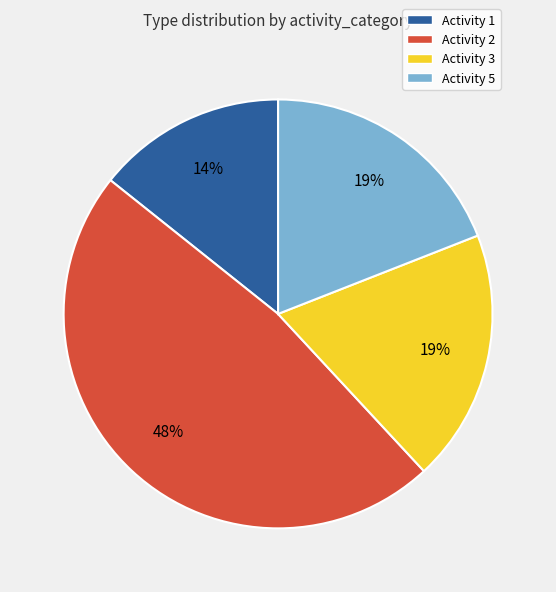

How many slices are in this pie chart?

4